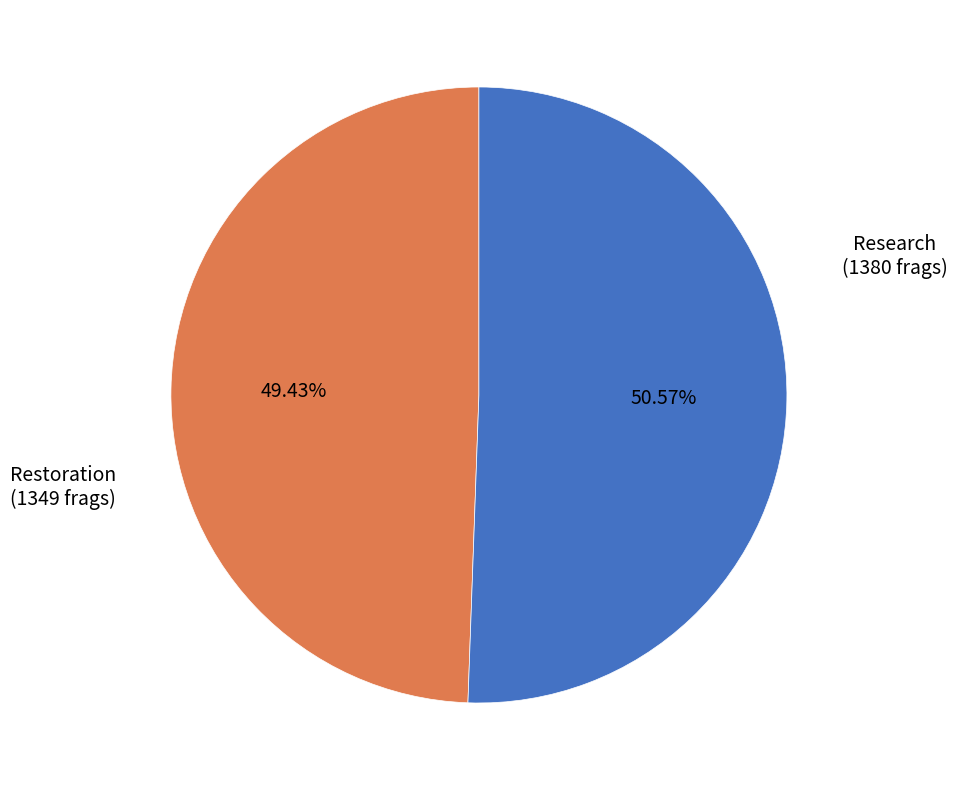

Is Restoration the majority of the pie?

No